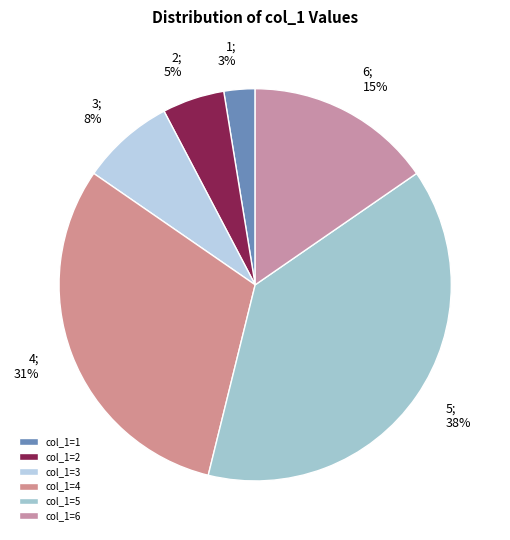

Is there any slice that represents more than half of the pie?

No